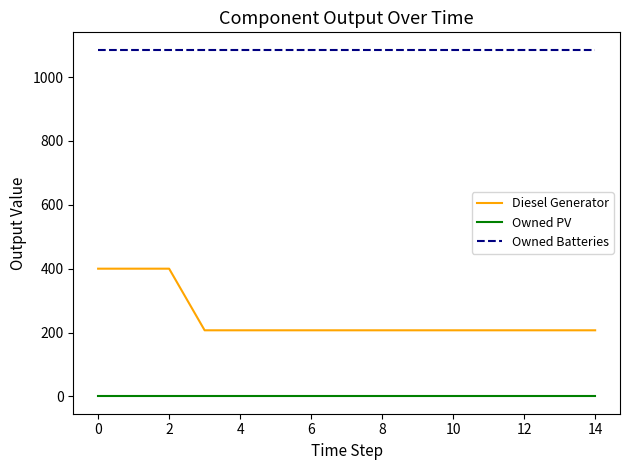

True or false: Diesel Generator and Owned PV cross at least once.

False